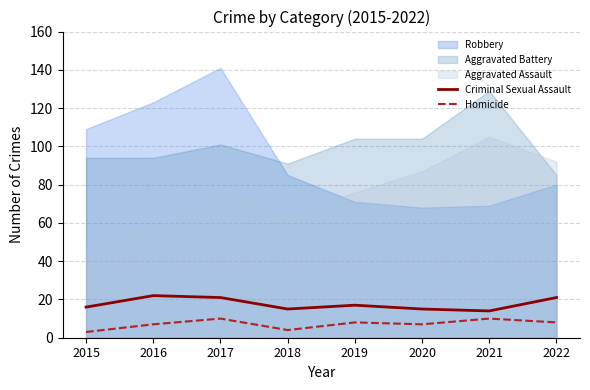

What is the minimum value shown in the chart?

3